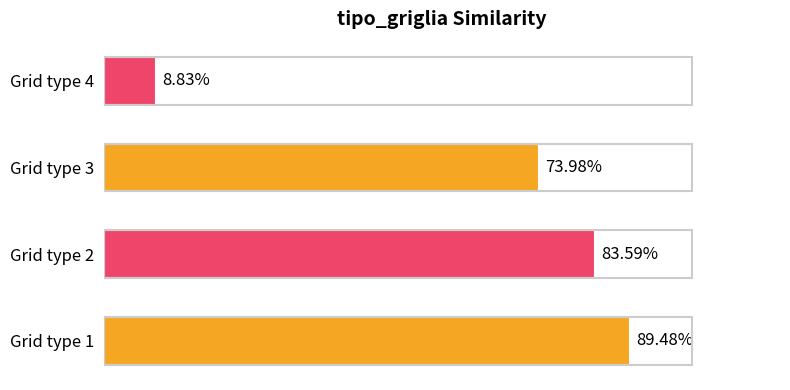

Are the bars horizontal?

Yes